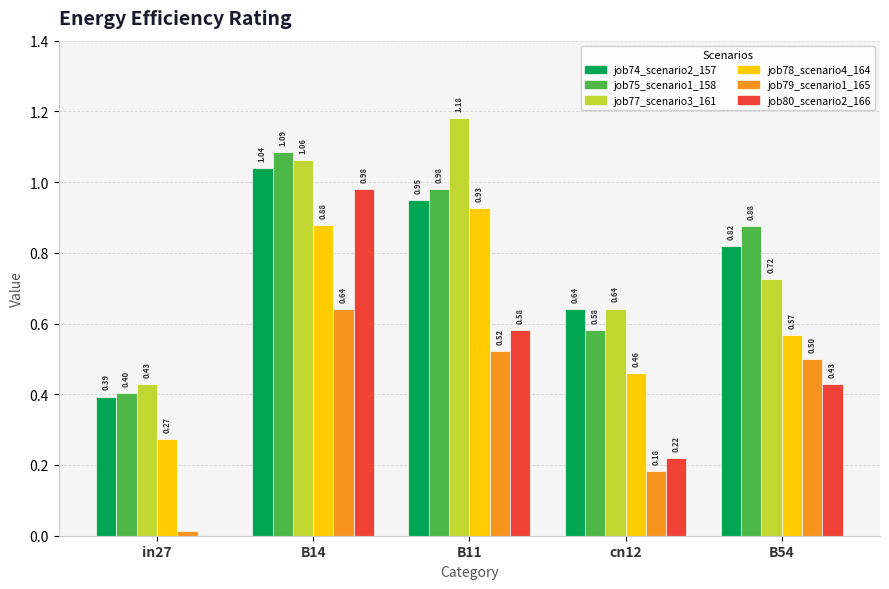

Does the chart contain stacked bars?

No